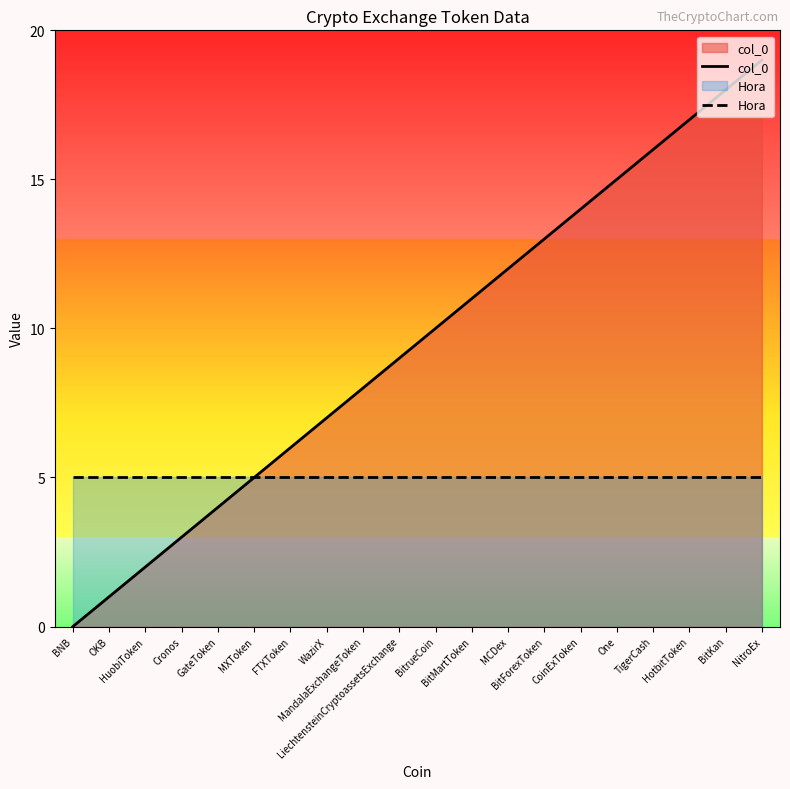

How many data points does each series have?

20